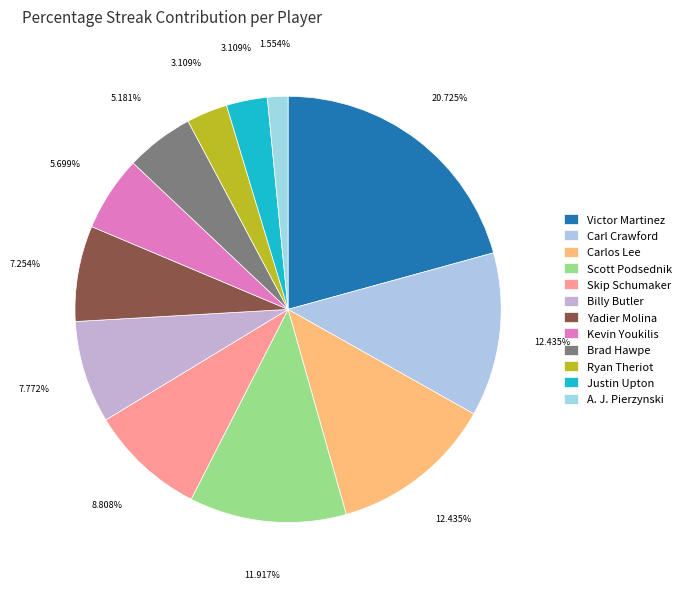

Approximately how many times larger is the value at Carlos Lee compared to Justin Upton?

4.0